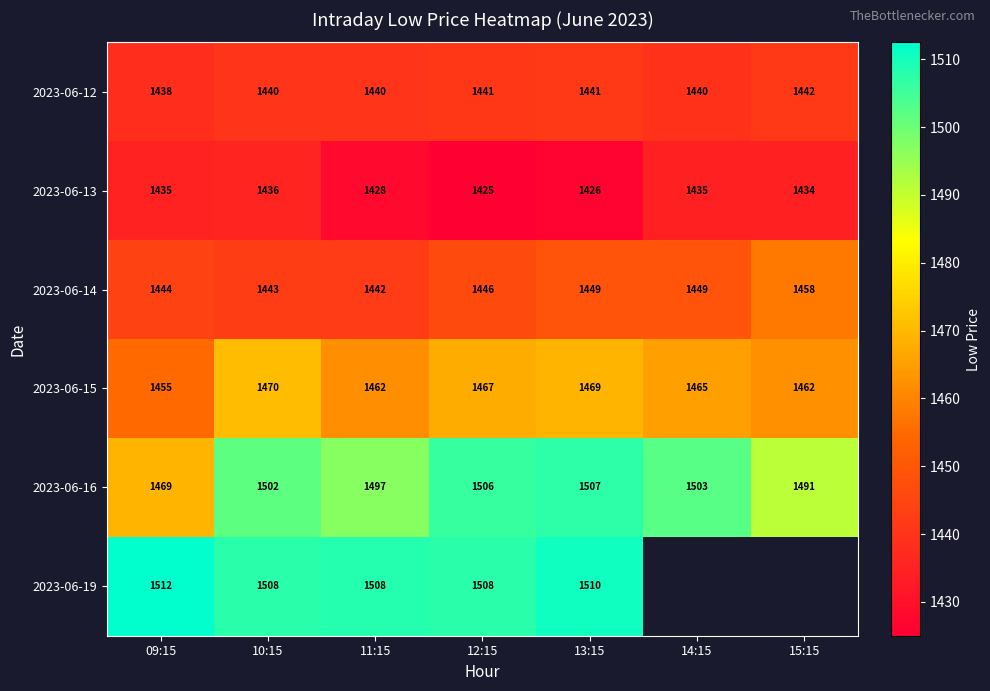

How many data points does each series have?

7